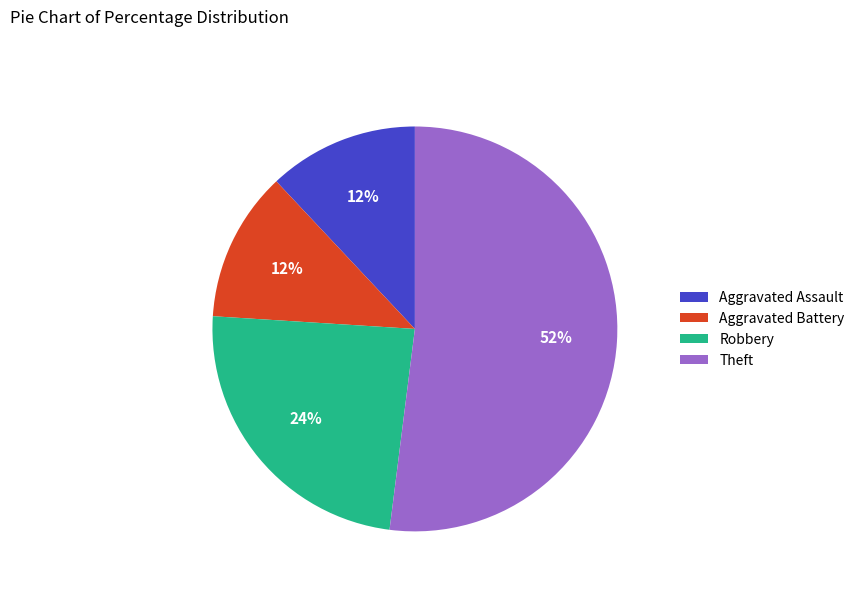

Which slice is the largest?

Theft